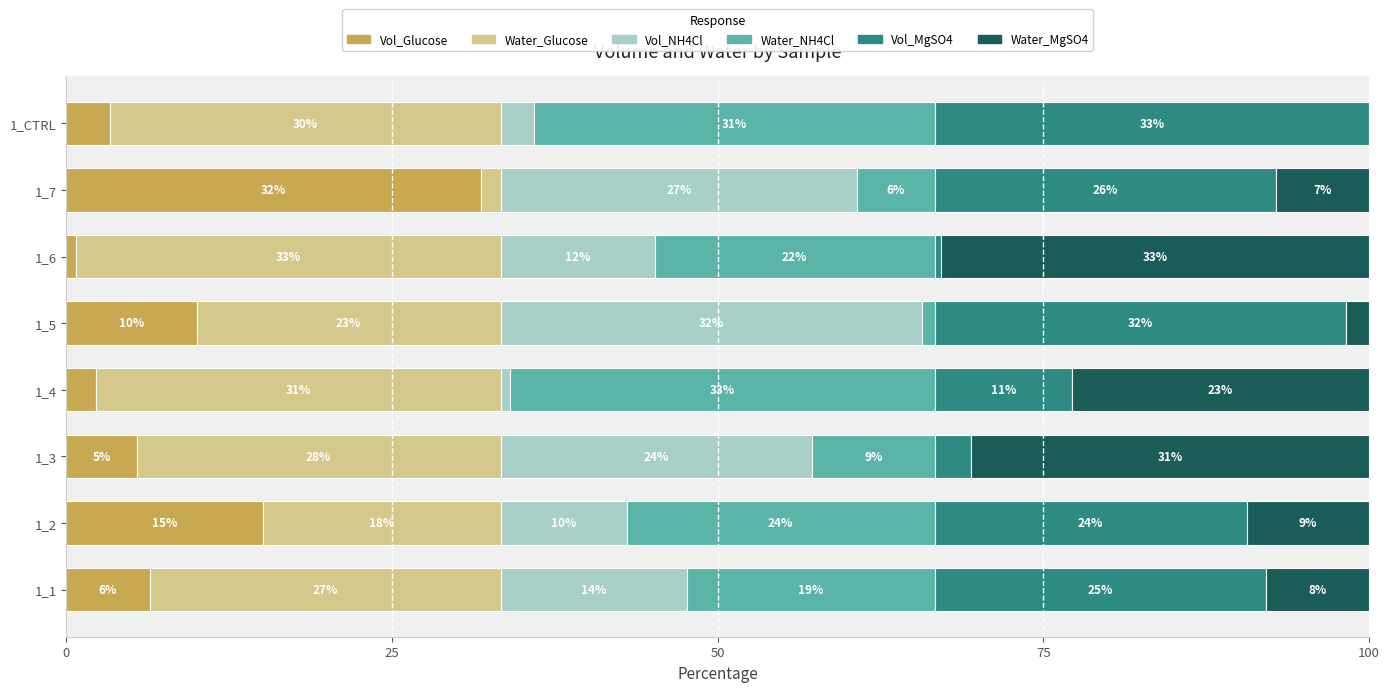

True or false: Vol_Glucose has a value of 15.1 at 1_2.

True